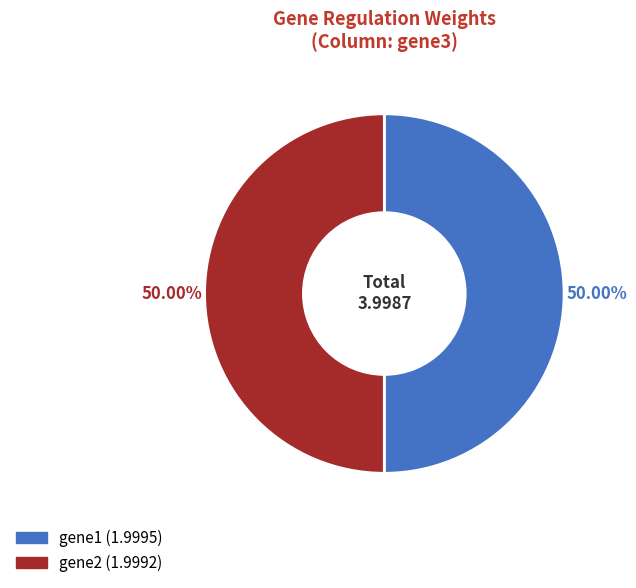

How many slices are in this pie chart?

2